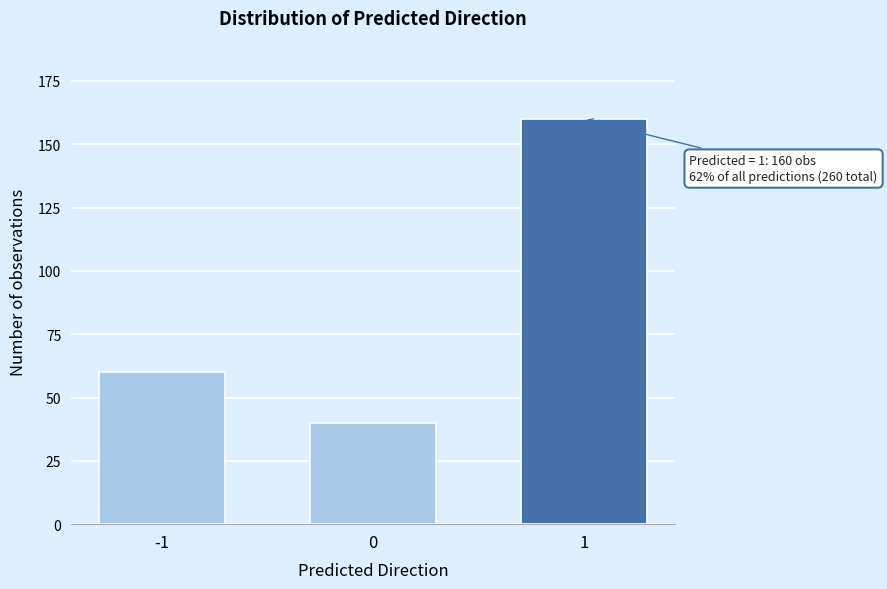

Reading left to right, extract all data points from this chart.

60	40	160